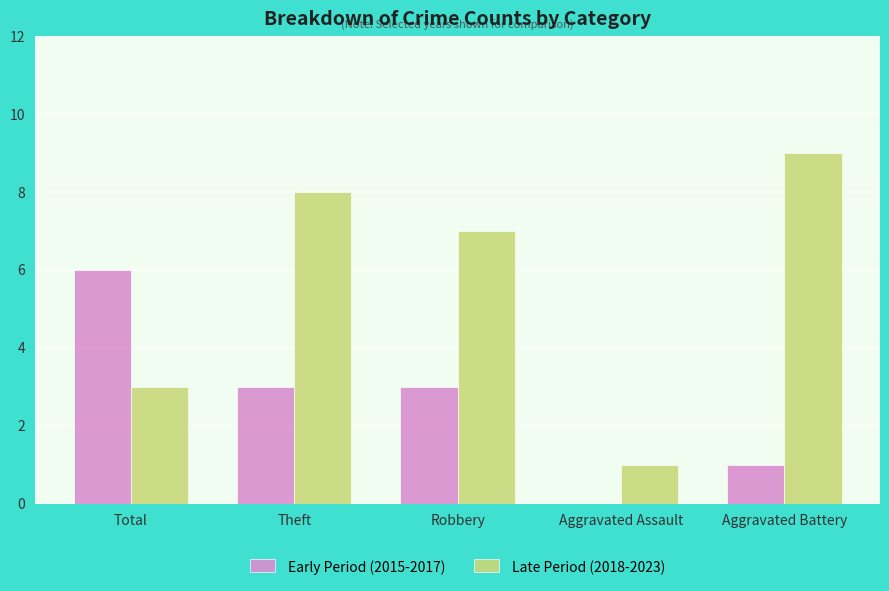

Reading left to right, list all the values displayed in this chart.

Early Period (2015-2017): Total=6	Theft=3	Robbery=3	Aggravated Assault=0	Aggravated Battery=1
Late Period (2018-2023): Total=3	Theft=8	Robbery=7	Aggravated Assault=1	Aggravated Battery=9